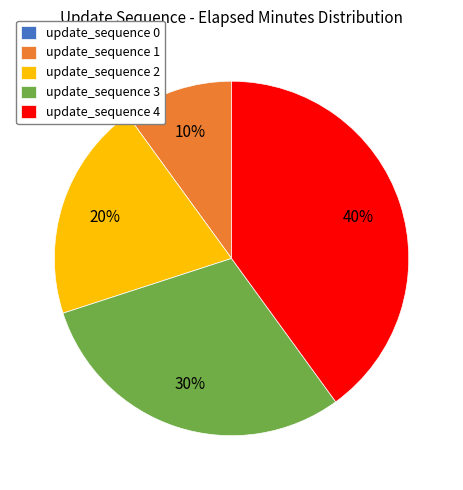

Which has a higher value, update_sequence 2 or update_sequence 4?

update_sequence 4